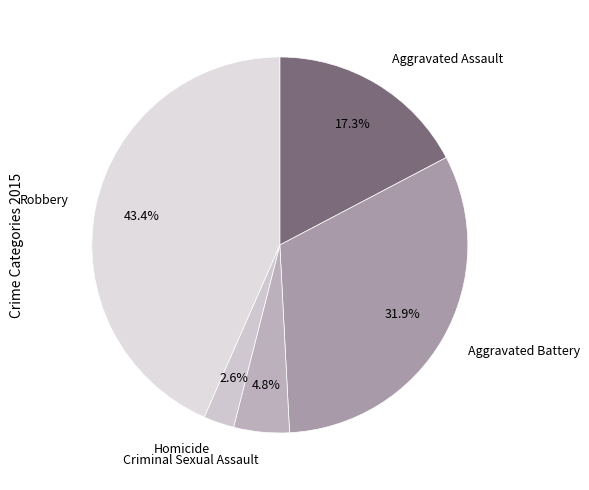

Between Homicide and Aggravated Assault, which is larger?

Aggravated Assault